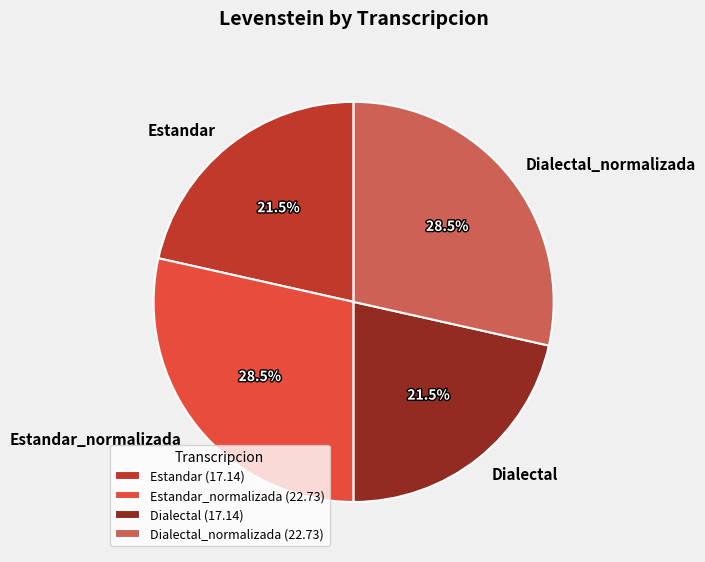

Is there a majority slice in this chart?

No